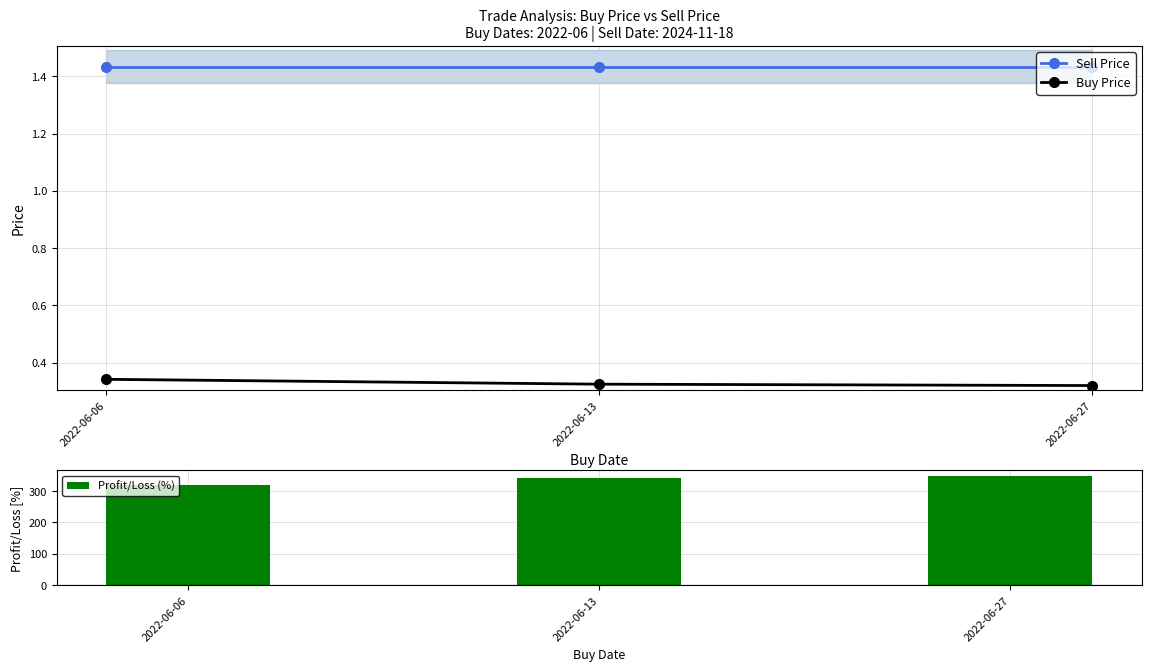

What is the maximum value shown in the chart?

348.7